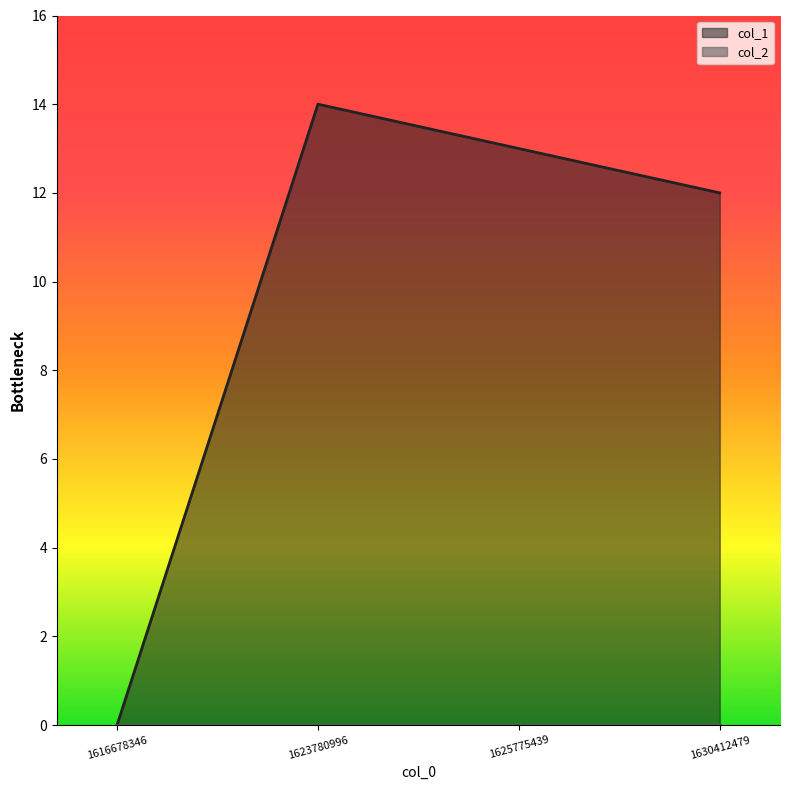

How many lines are shown in the chart?

2